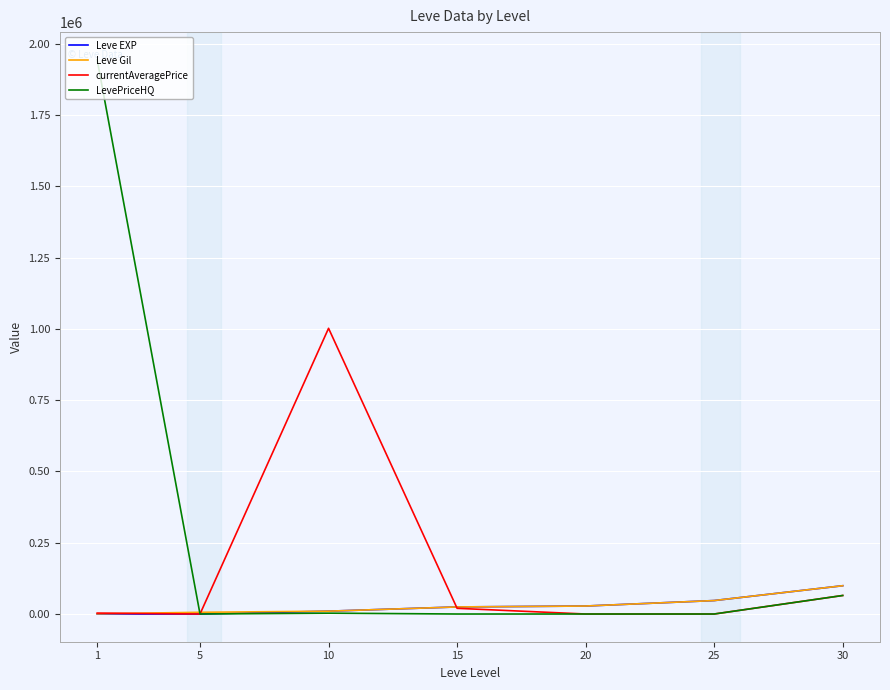

Is the value of Leve Gil at 5 greater than the value of LevePriceHQ at 30?

No